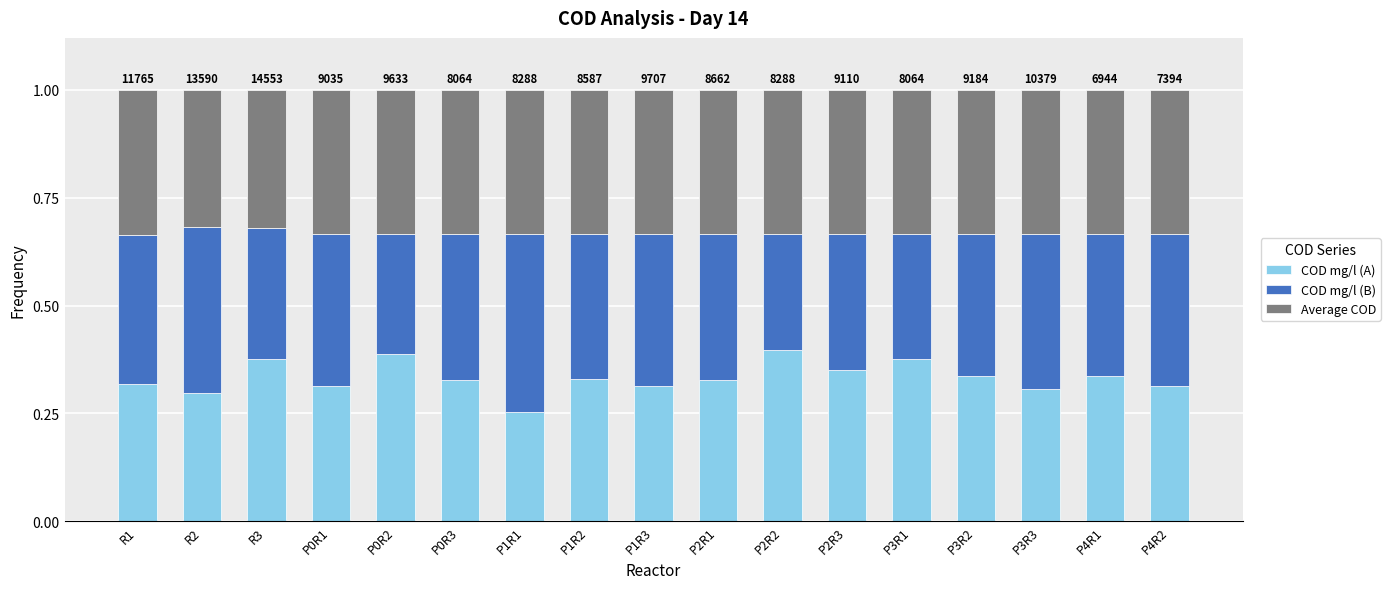

What is the total value across all series at P3R1?

1.0